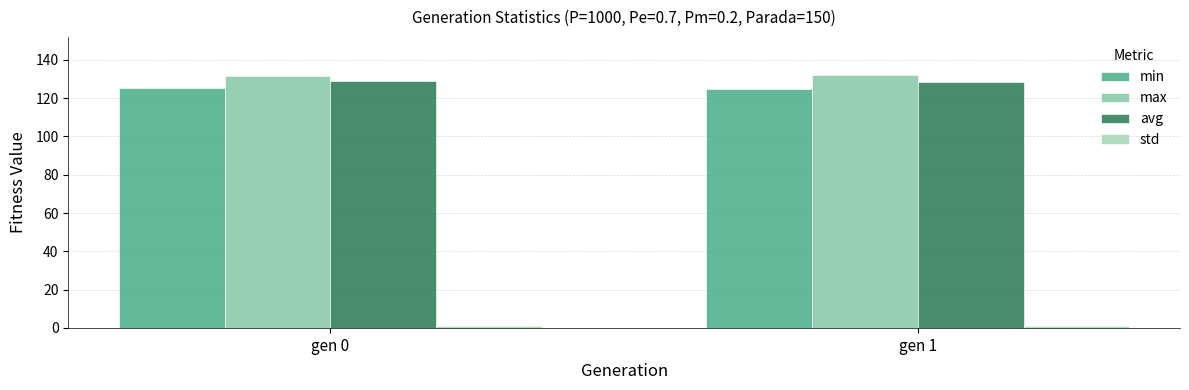

How many bars are there in total?

8